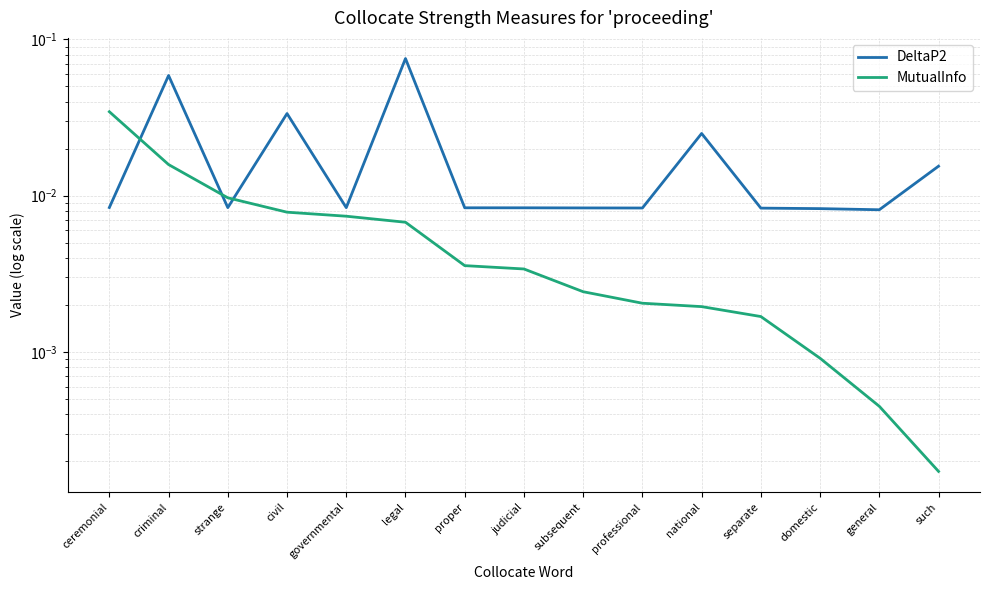

How many series are shown in this chart?

2